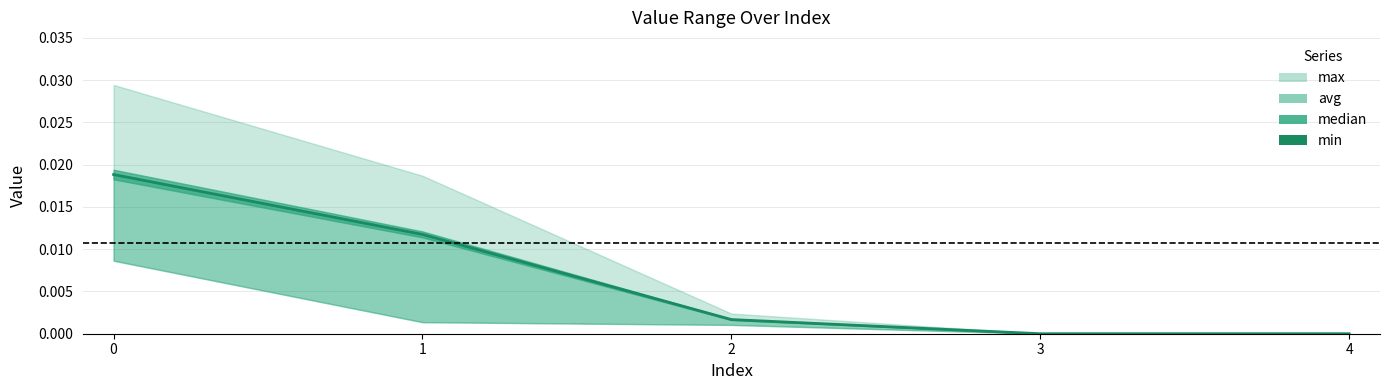

How many data points does each series have?

5